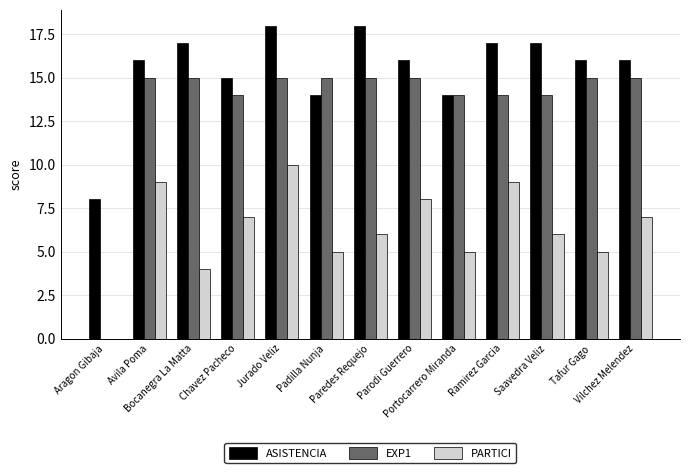

What is the maximum value for PARTICI?

10